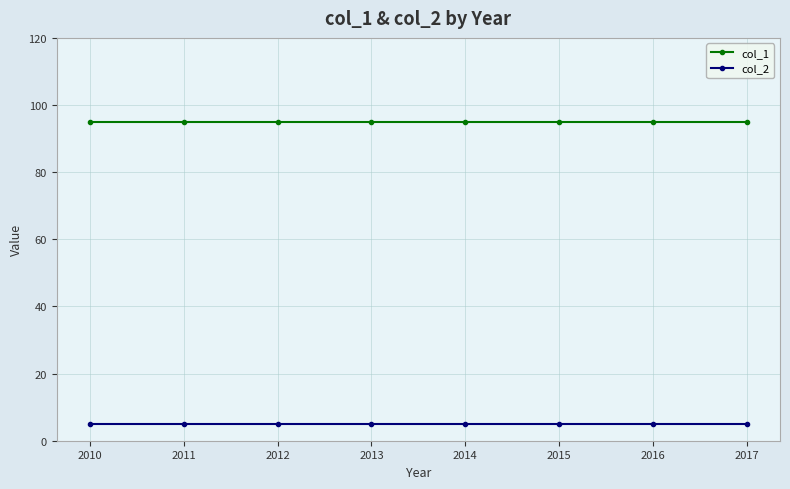

What are all the series names shown in the legend?

col_1, col_2